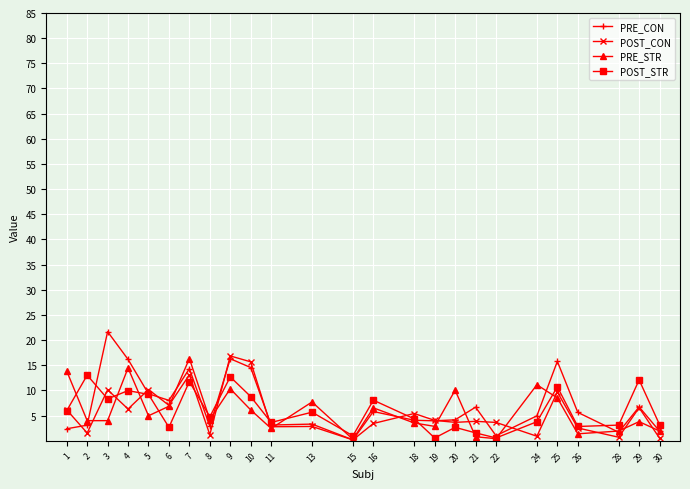

How many categories are shown in the chart?

25